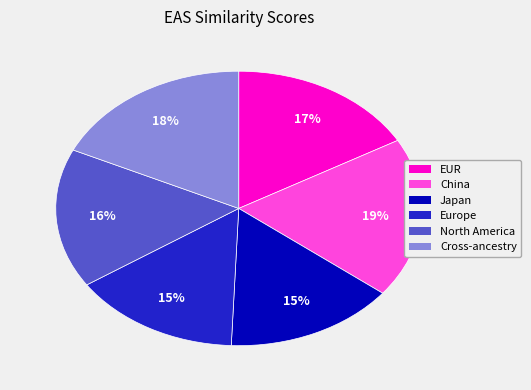

Between Japan and EUR, which is larger?

EUR